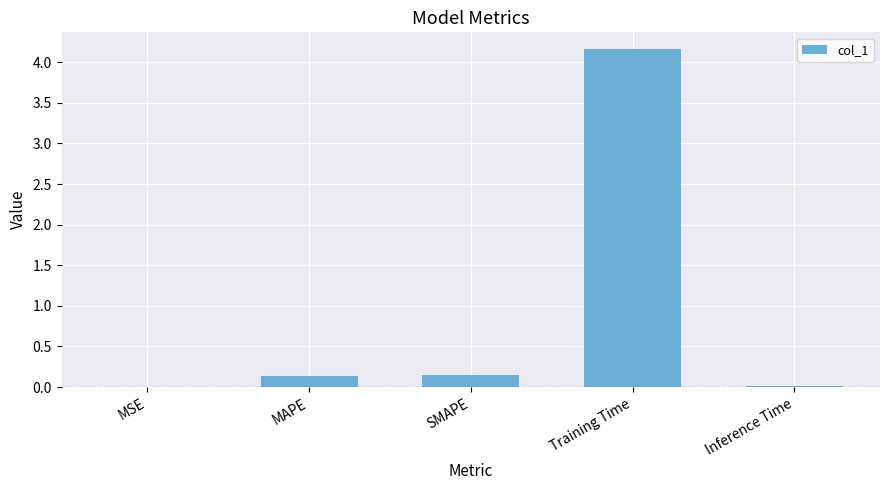

What is the average value?

0.9